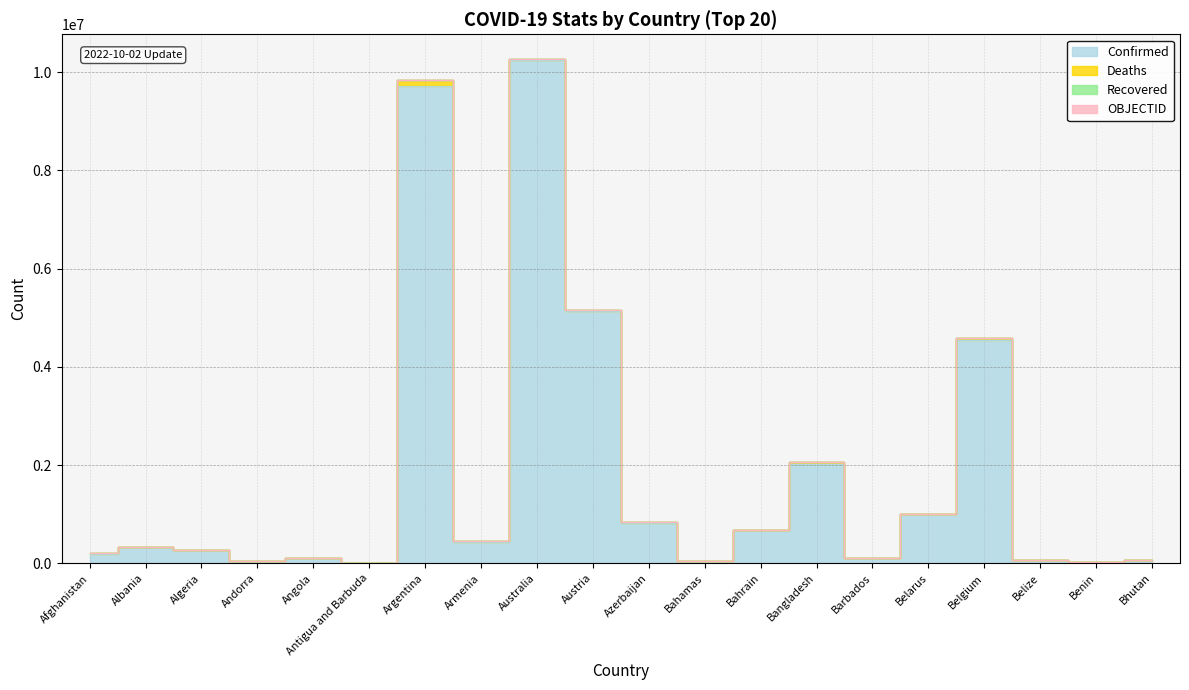

Which has a higher value, Antigua and Barbuda or Azerbaijan?

Azerbaijan